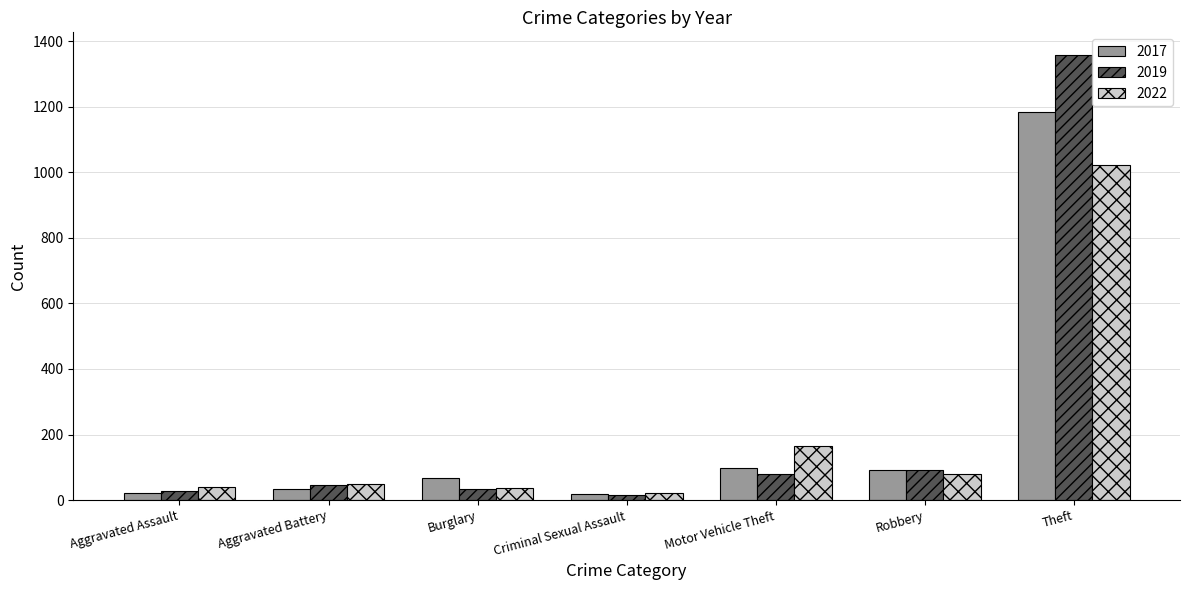

What is the label of the 4th bar from the right?

Criminal Sexual Assault